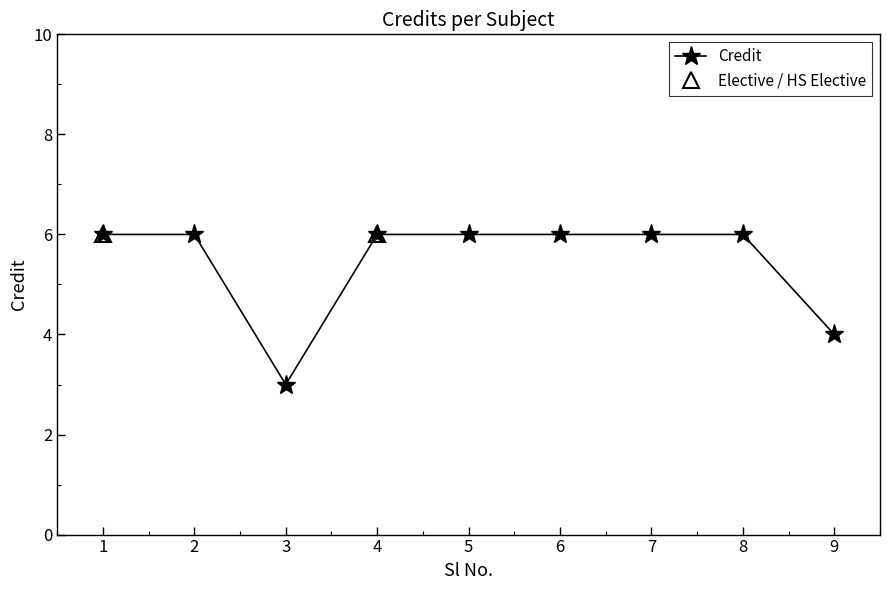

Reading left to right, list all the values displayed in this chart.

6	6	3	6	6	6	6	6	4